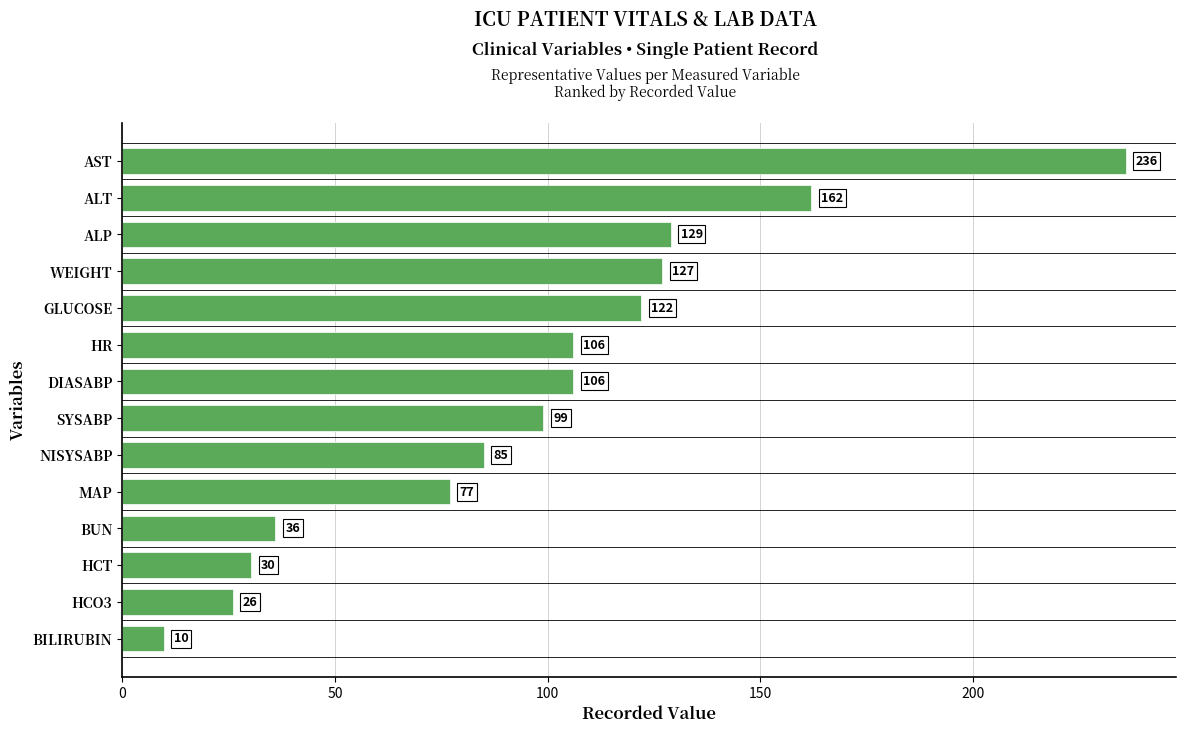

True or false: the data shows 85.0 at NISYSABP.

True